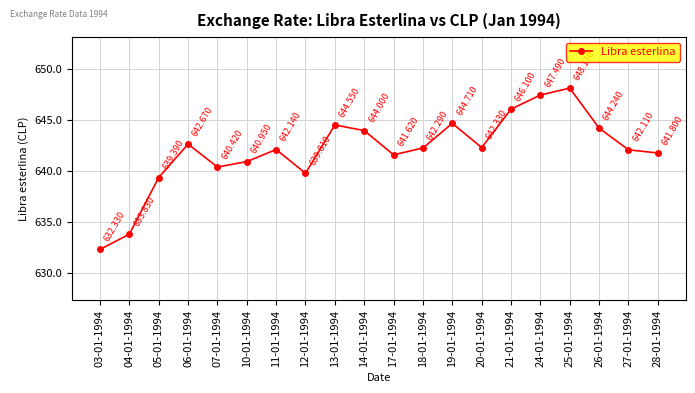

List the labels in order of value, largest first.

25-01-1994, 24-01-1994, 21-01-1994, 19-01-1994, 13-01-1994, 26-01-1994, 14-01-1994, 06-01-1994, 20-01-1994, 18-01-1994, 11-01-1994, 27-01-1994, 28-01-1994, 17-01-1994, 10-01-1994, 07-01-1994, 12-01-1994, 05-01-1994, 04-01-1994, 03-01-1994